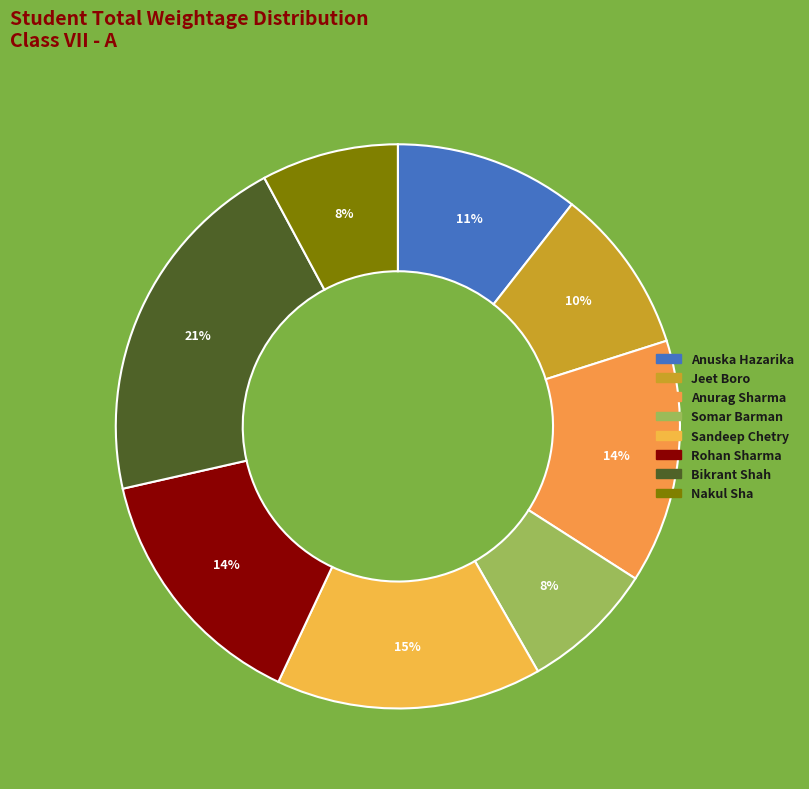

How many segments does this pie chart have?

8